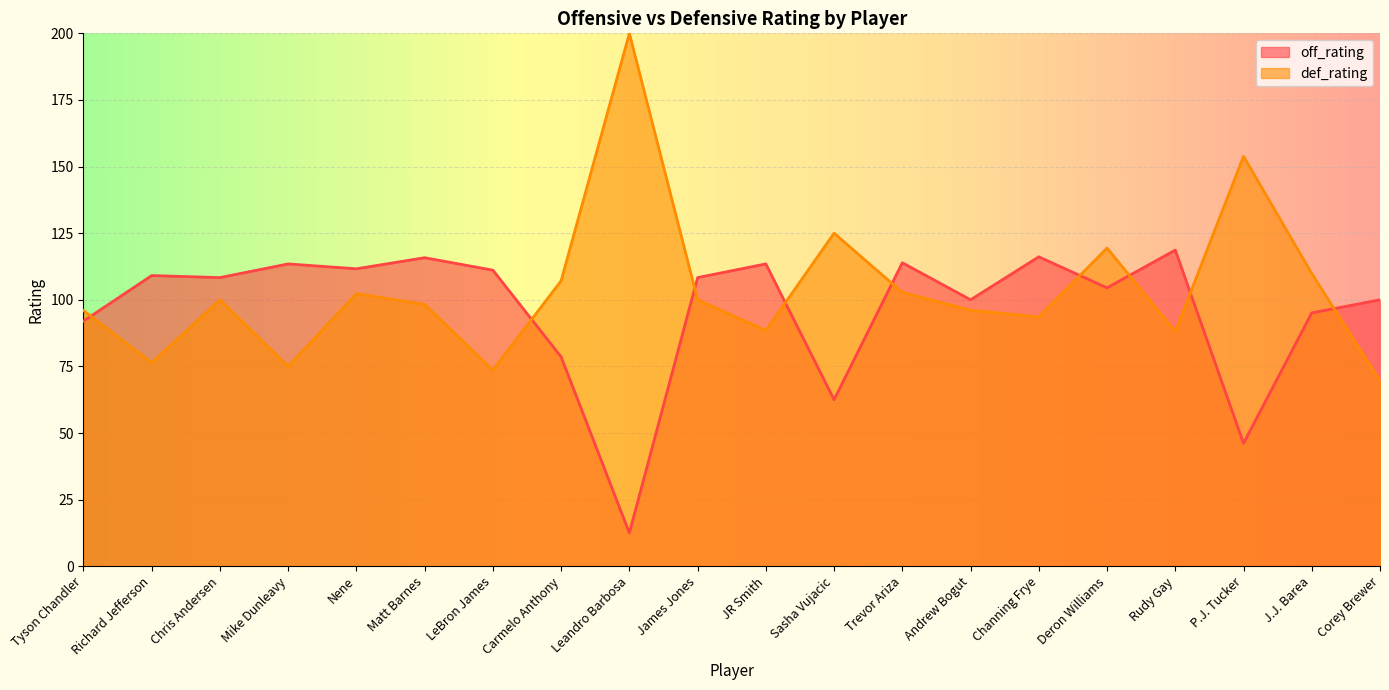

What is the difference between the highest and lowest values at Channing Frye?

22.6